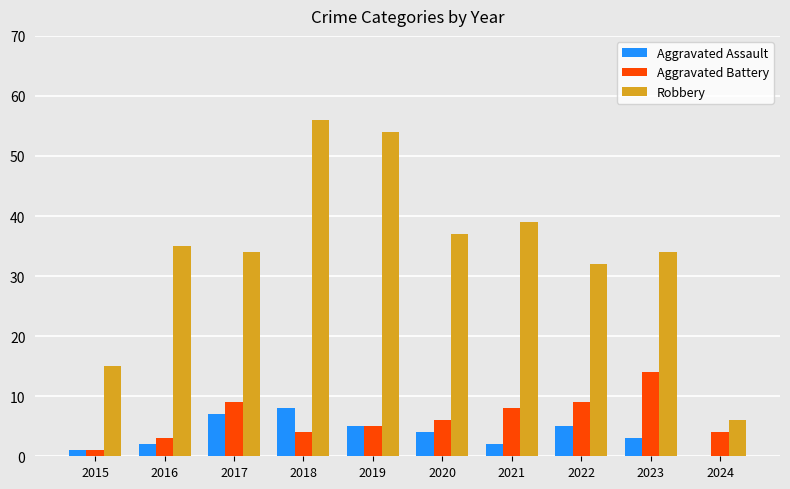

Are the bars horizontal?

No